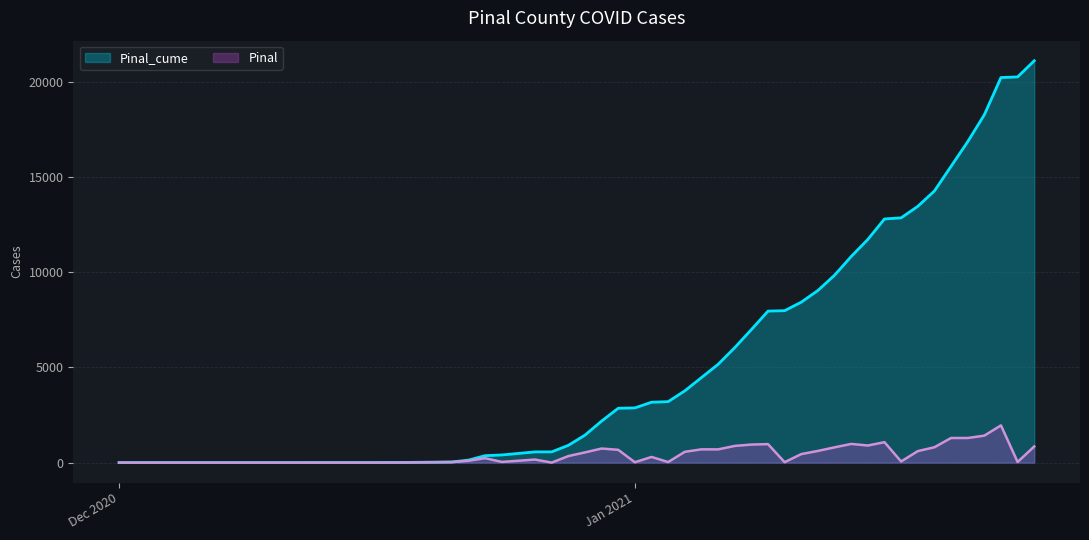

True or false: Pinal_cume has a value of 2182 at 2020-12-30.

True